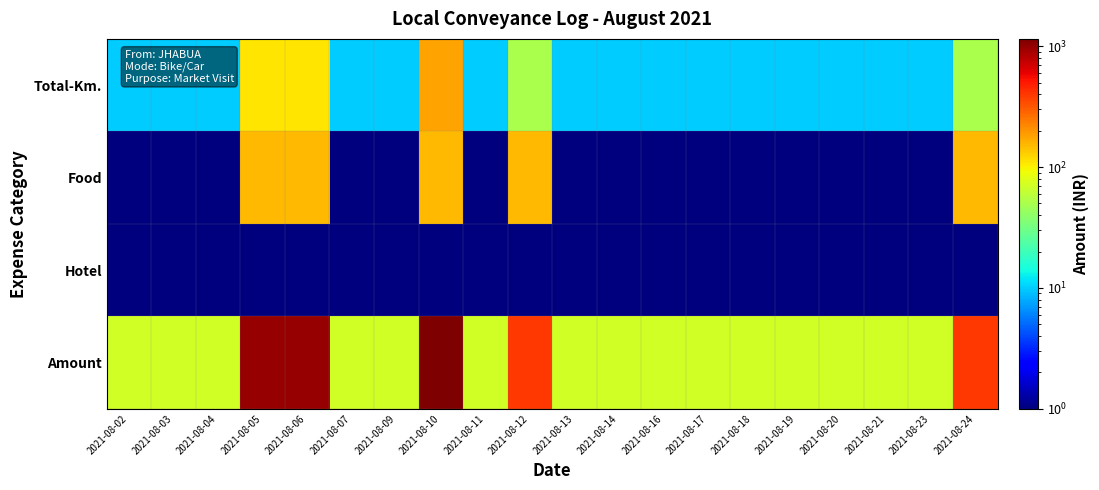

Which category has the lowest value across all series?

2021-08-02